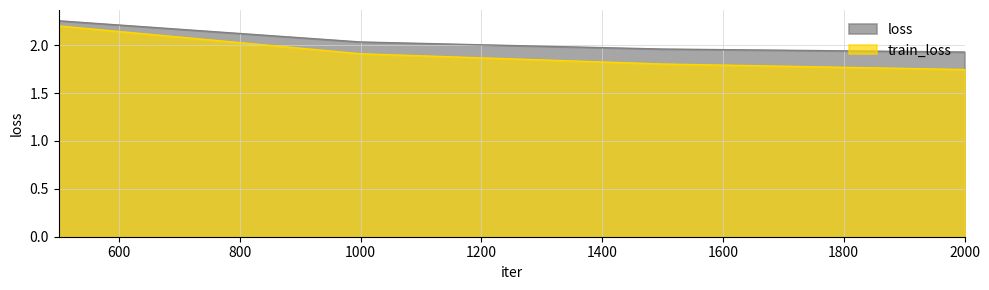

True or false: train_loss and loss cross at least once.

False